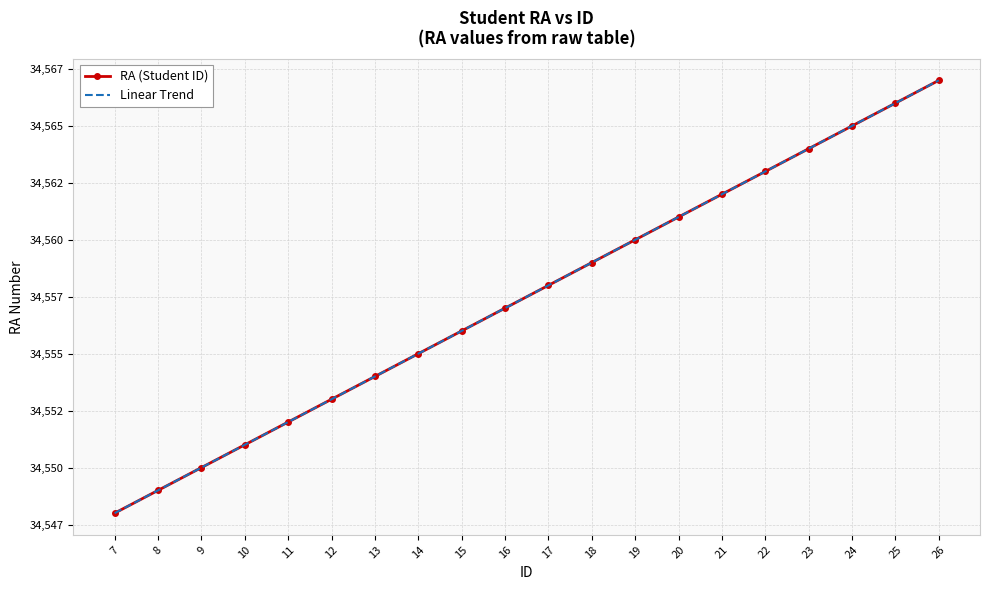

Which category has the highest value across all series?

26